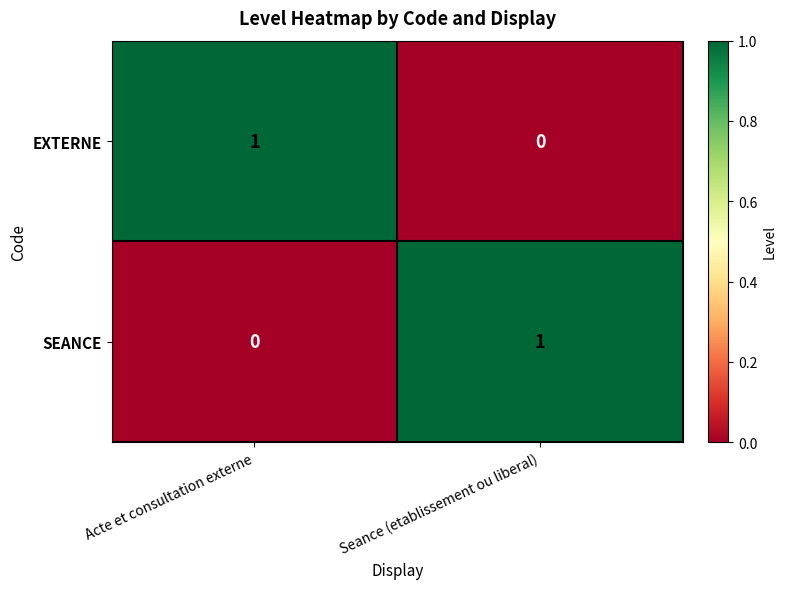

Which category has the highest value in the EXTERNE series?

Acte et consultation externe